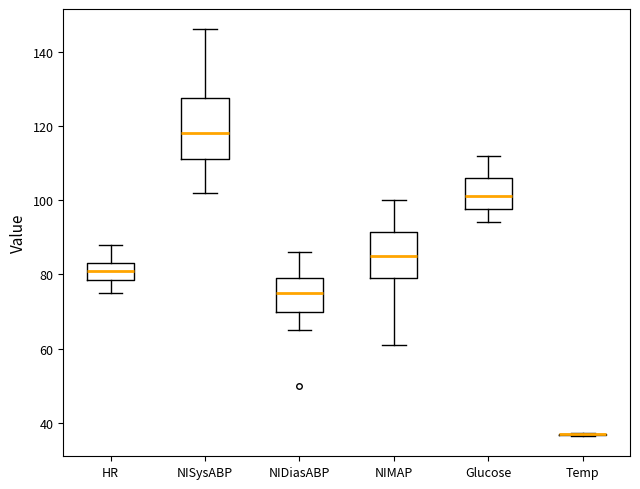

Reading left to right, read every box against the y-axis: the position of its median line, the range the box covers, and the ends of its whiskers. The values are not printed on the chart, so give them approximately, as read against the axis.

HR: median 82, box 78 to 84, whiskers 76 to 88
NISysABP: median 118, box 112 to 128, whiskers 102 to 146
NIDiasABP: median 76, box 70 to 80, whiskers 66 to 86
NIMAP: median 86, box 80 to 92, whiskers 62 to 100
Glucose: median 102, box 98 to 106, whiskers 94 to 112
Temp: box collapsed to a line at 36, whiskers 36 to 38